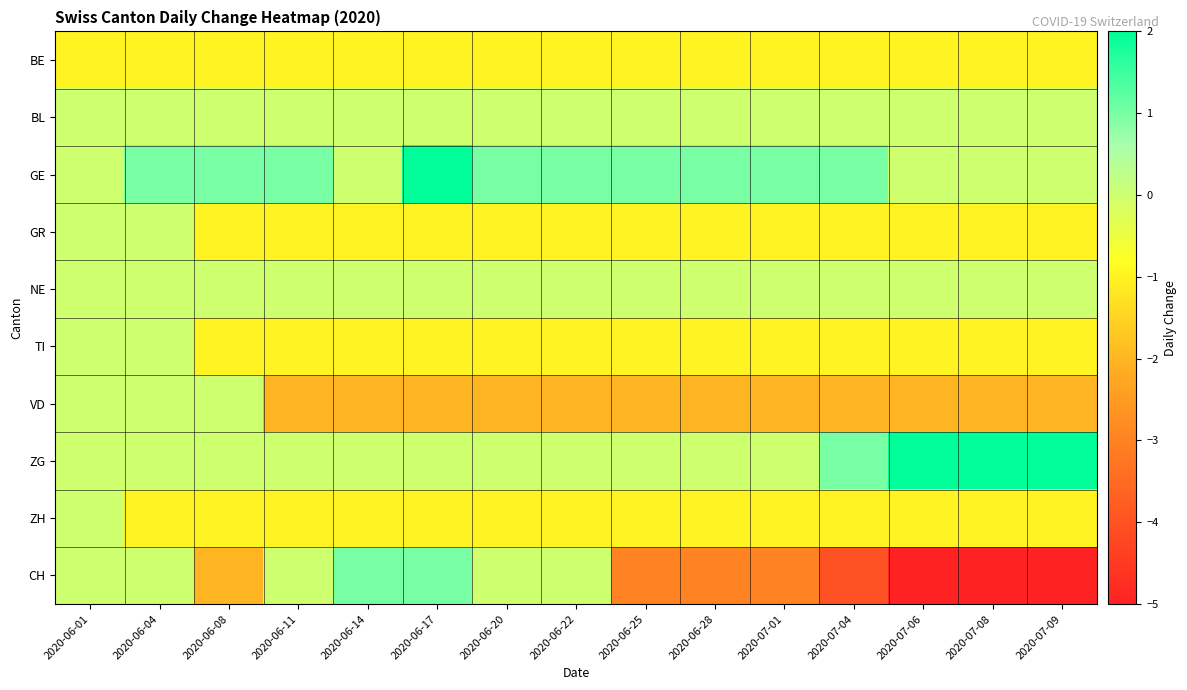

What is the total value across all series at 2020-06-14?

-5